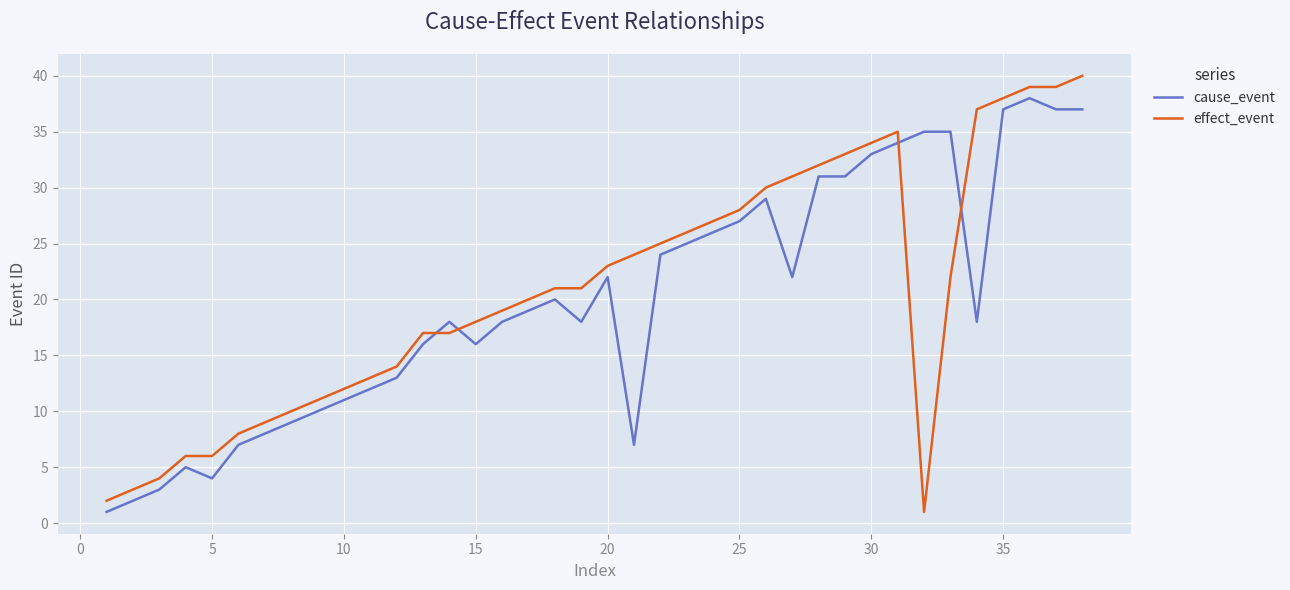

How many times do cause_event and effect_event cross each other?

4